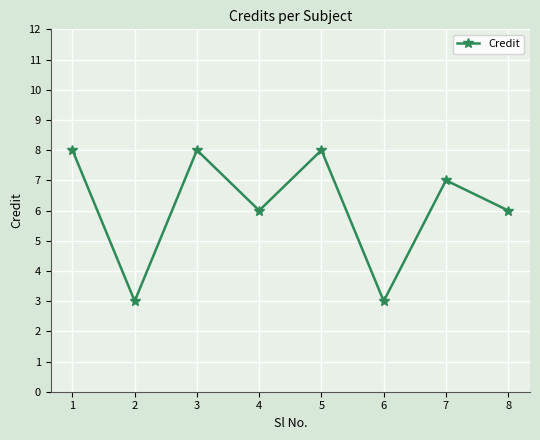

What is the difference between the second highest and second lowest values?

5